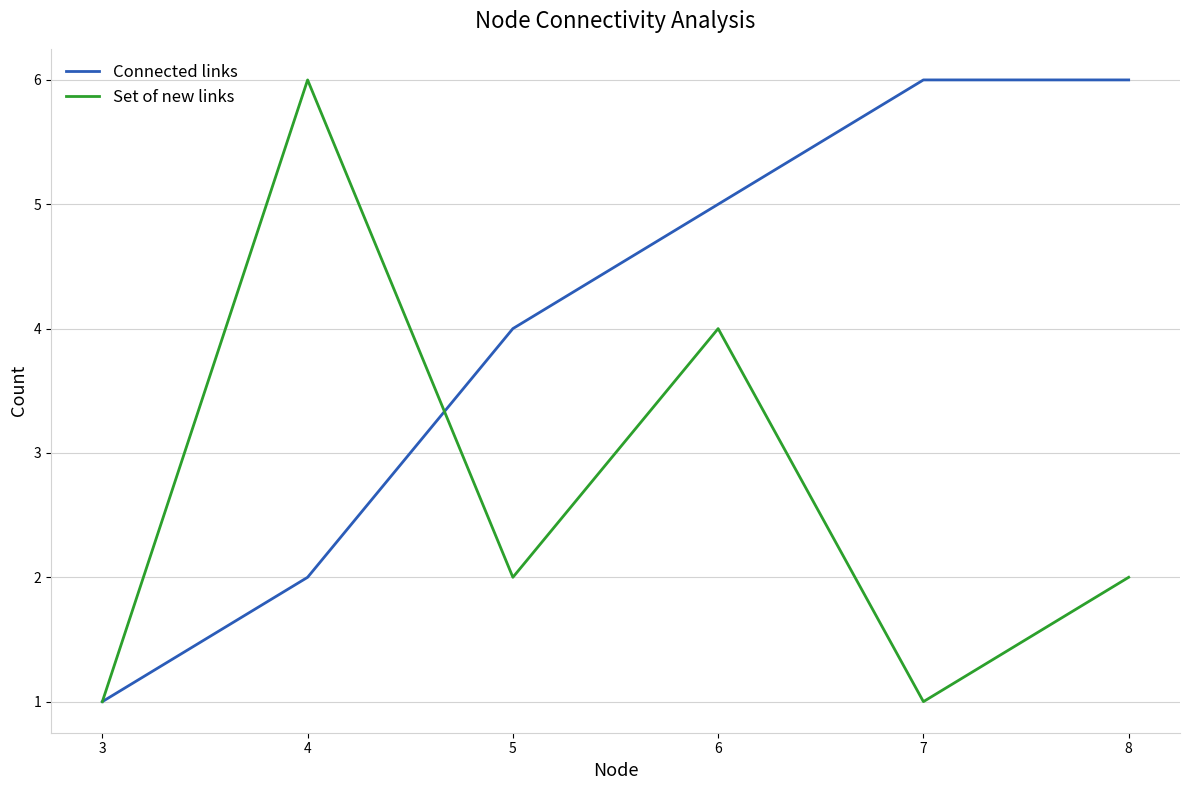

Which series ends up on top after the final intersection of Connected links and Set of new links?

Connected links